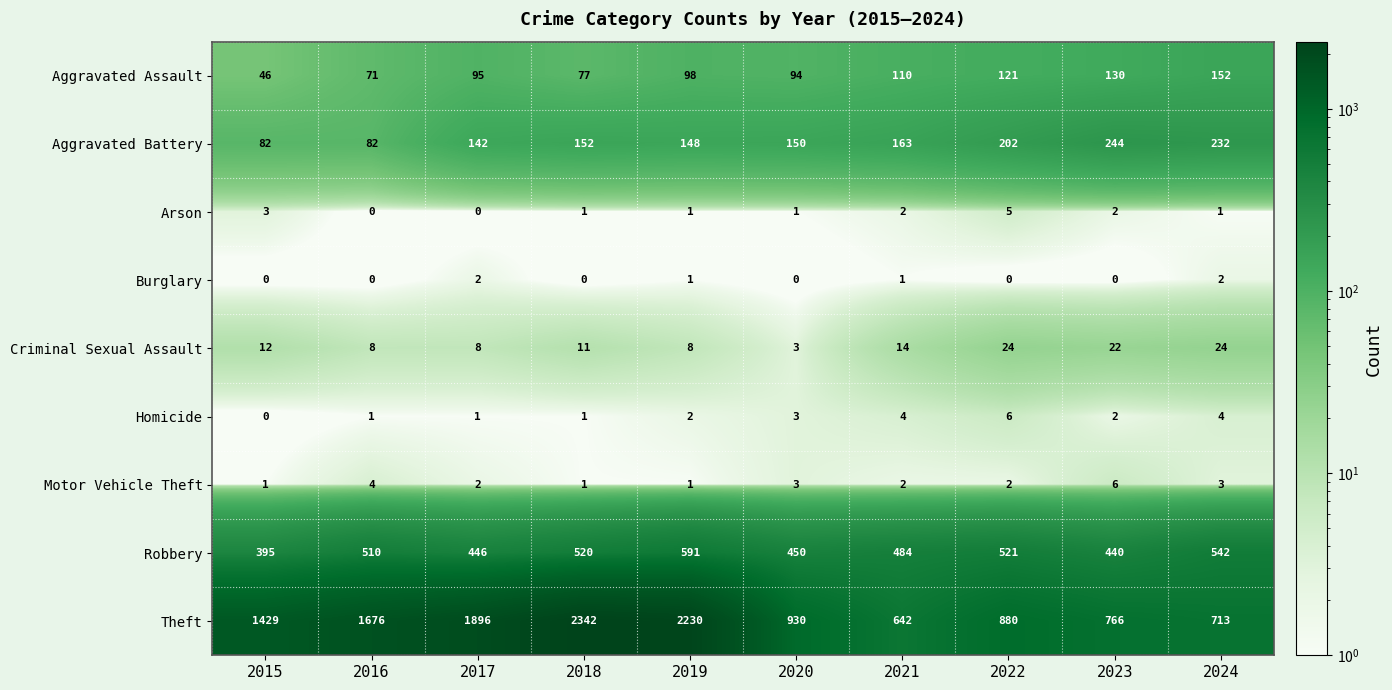

At which category is the sum across all series the highest?

2018